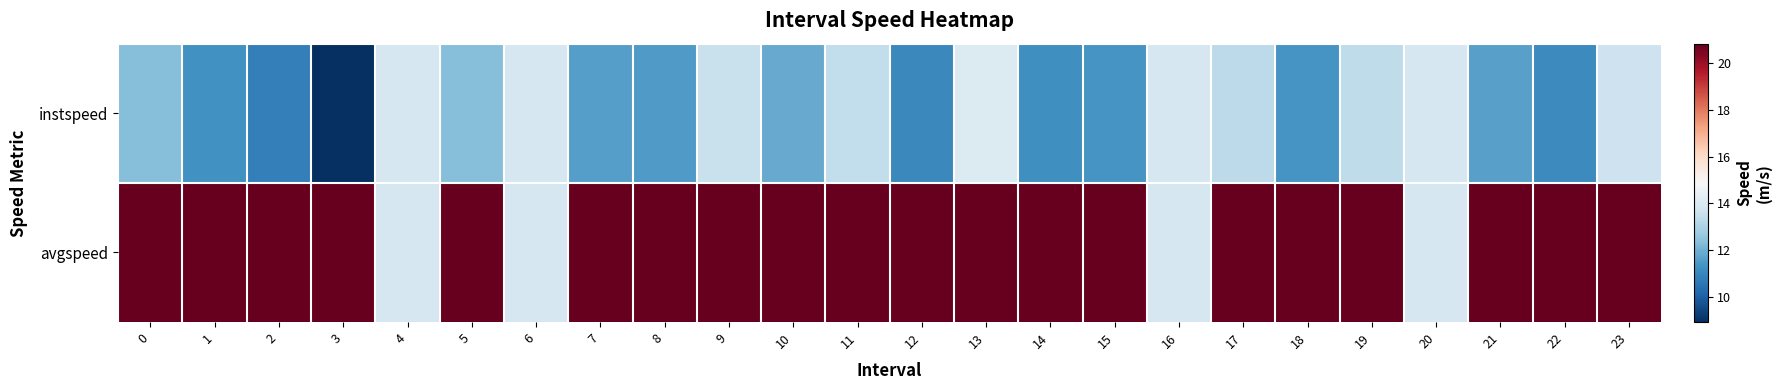

Which series changed the most between 10 and 11?

instspeed